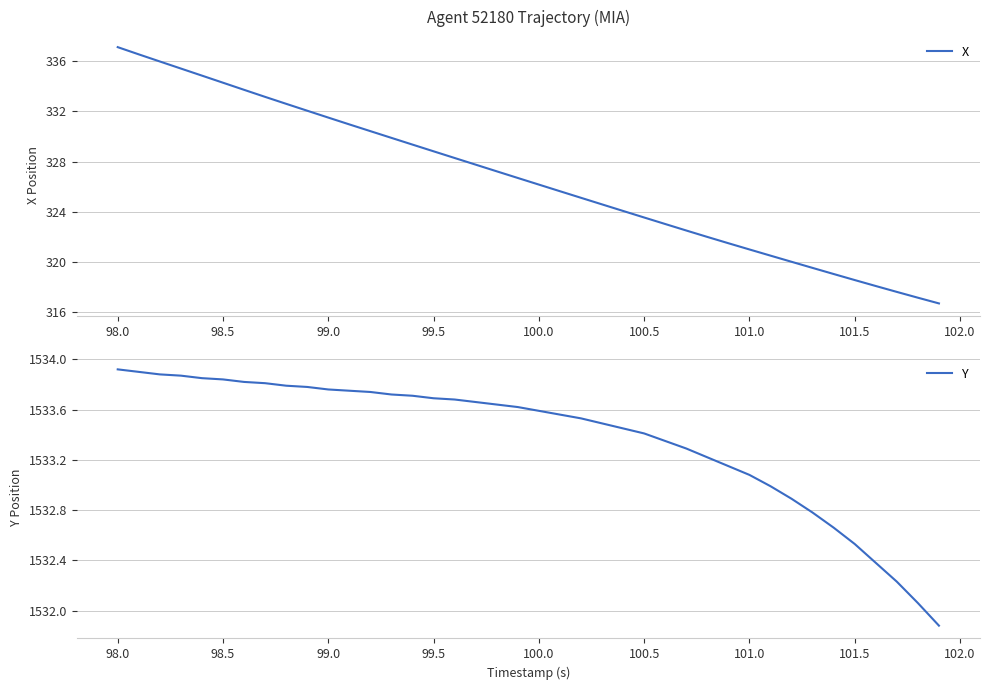

Is this an area chart (filled region under the line)?

No